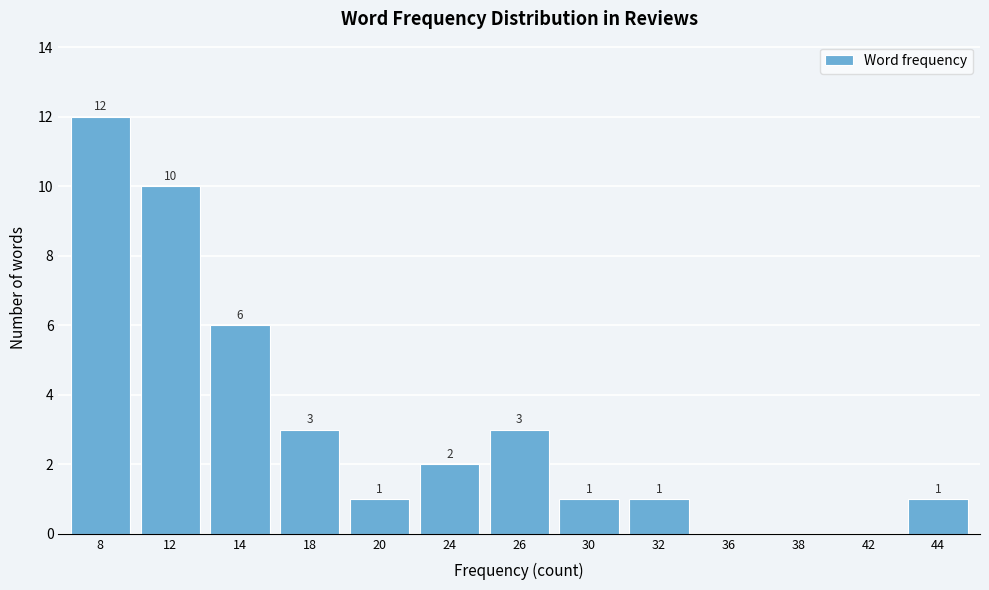

What is the change in value from 20 to 26?

+2